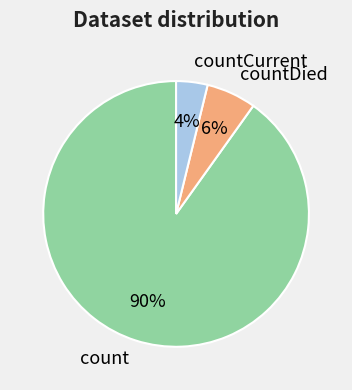

True or false: countCurrent accounts for 18% of the total.

False